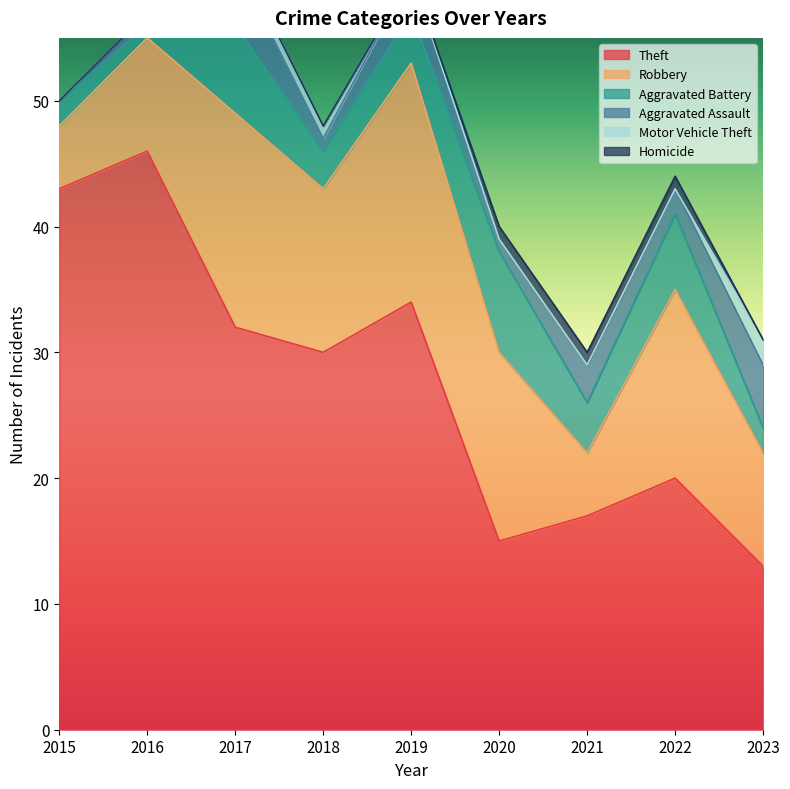

What are all the series names shown in the legend?

Theft, Robbery, Aggravated Battery, Aggravated Assault, Motor Vehicle Theft, Homicide